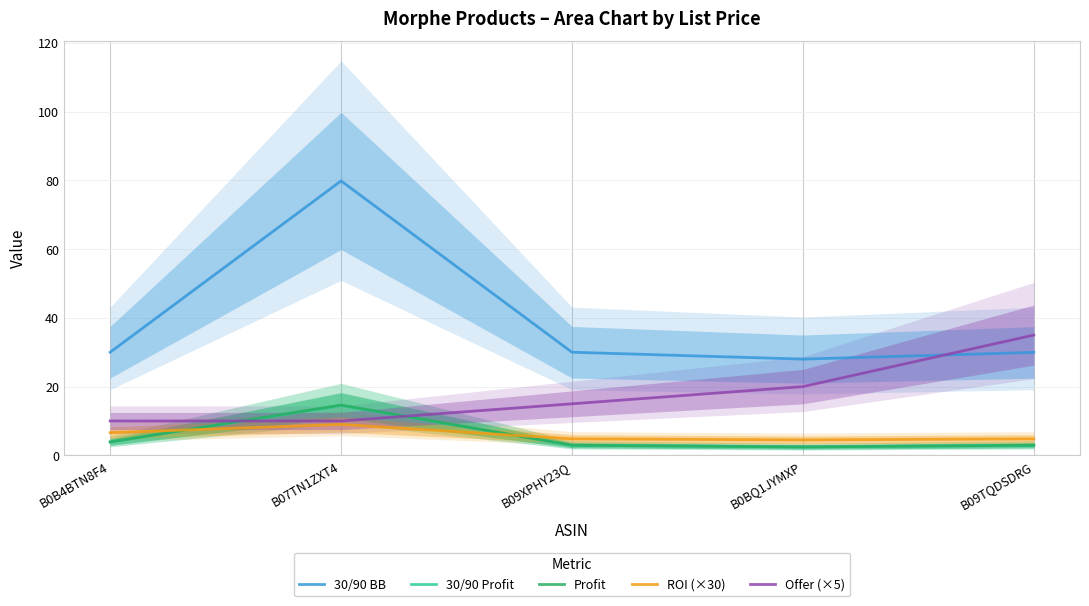

True or false: ROI (×30) and Profit intersect in this chart.

True